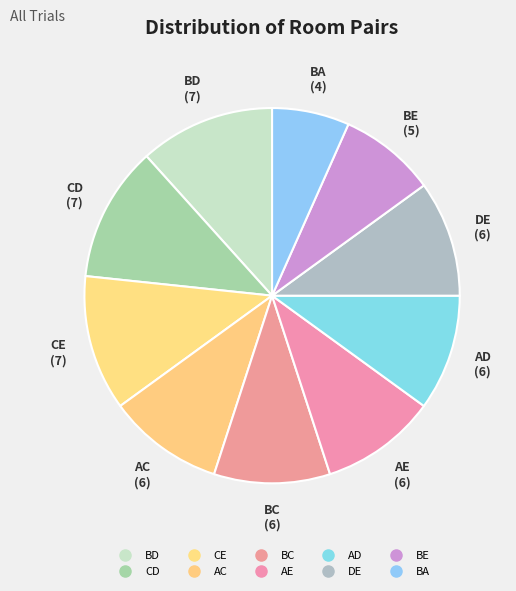

Count the number of slices in the pie.

10